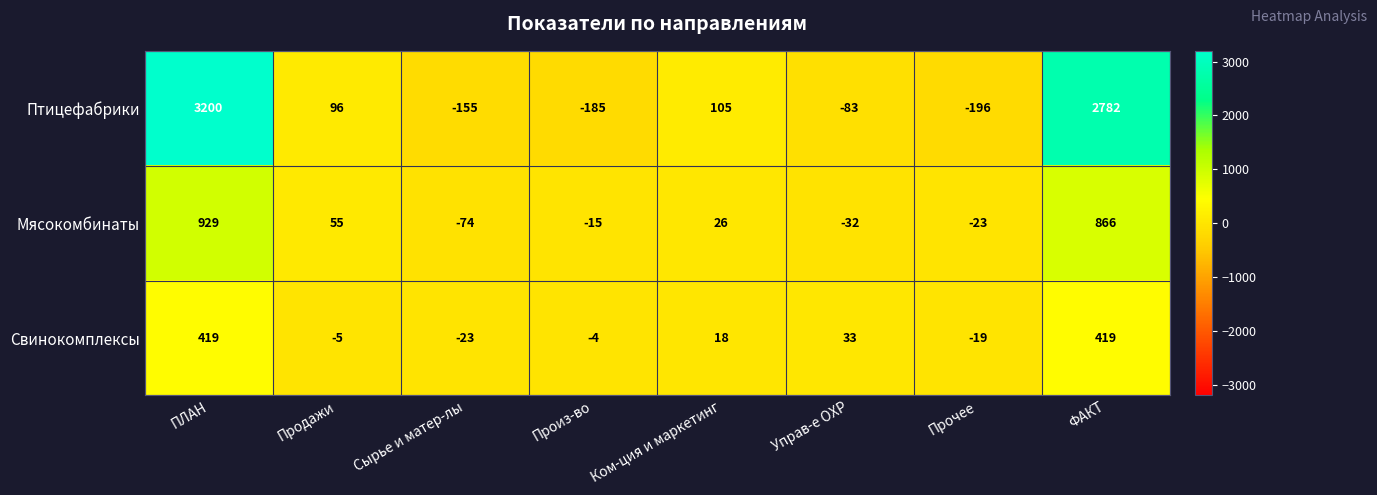

The Свинокомплексы series shows 18 at Ком-ция и маркетинг. True or false?

True